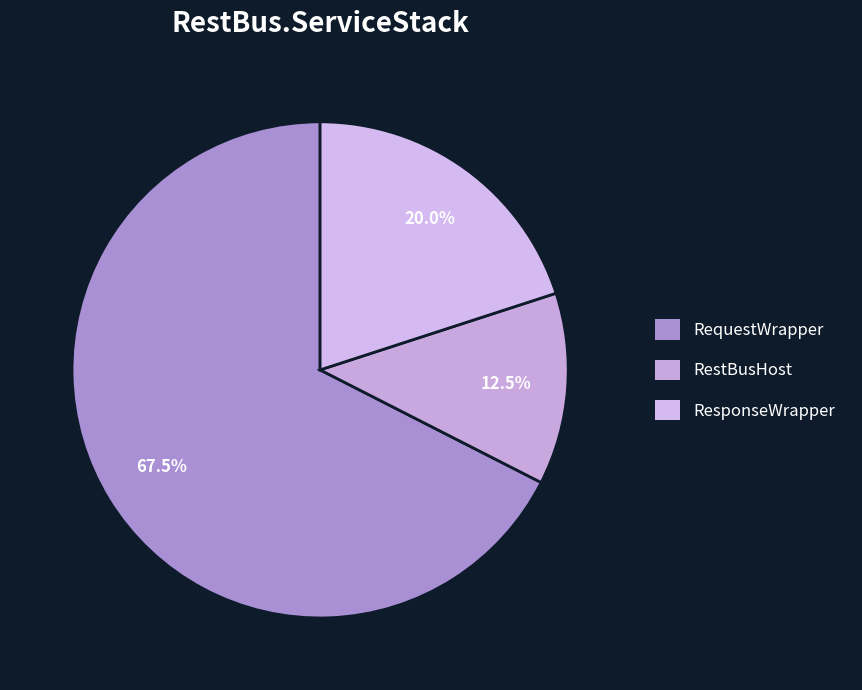

How many slices are in this pie chart?

3